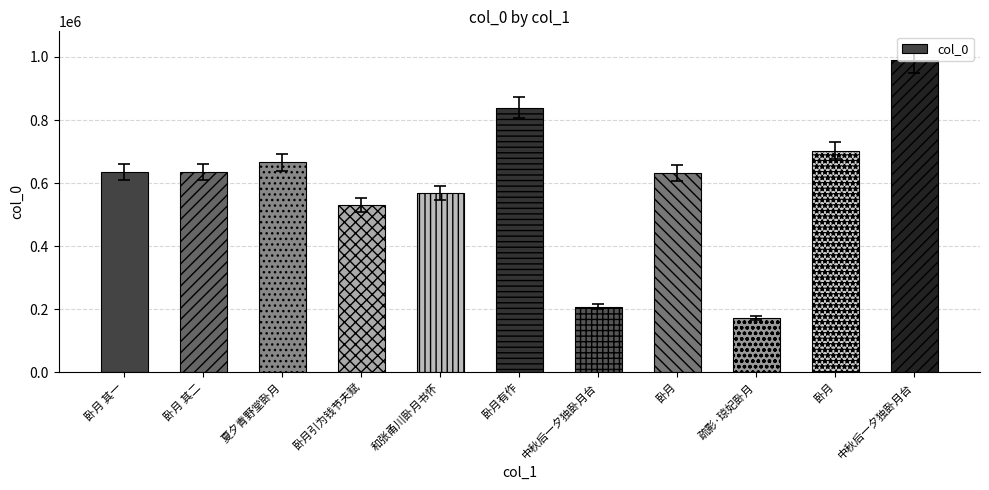

Reading left to right, transcribe all the data shown in this chart.

633942	633943	665778	531104	568391	839241	207749	632812	171678	703298	990108